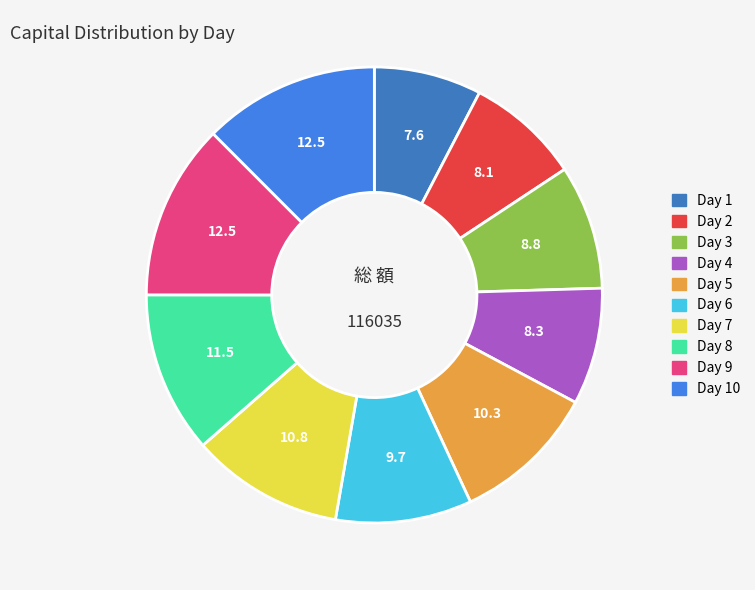

What is the ratio of the value at Day 9 to the value at Day 1?

1.6